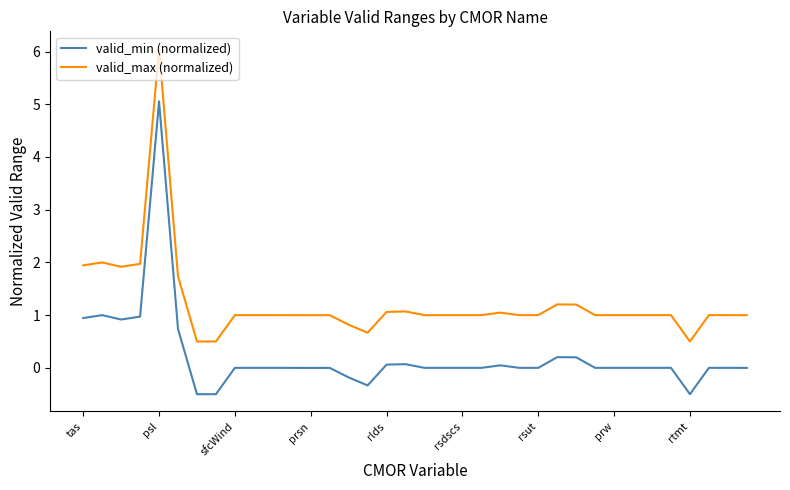

What is the difference between the maximum and minimum values in the valid_min (normalized) series?

5.6